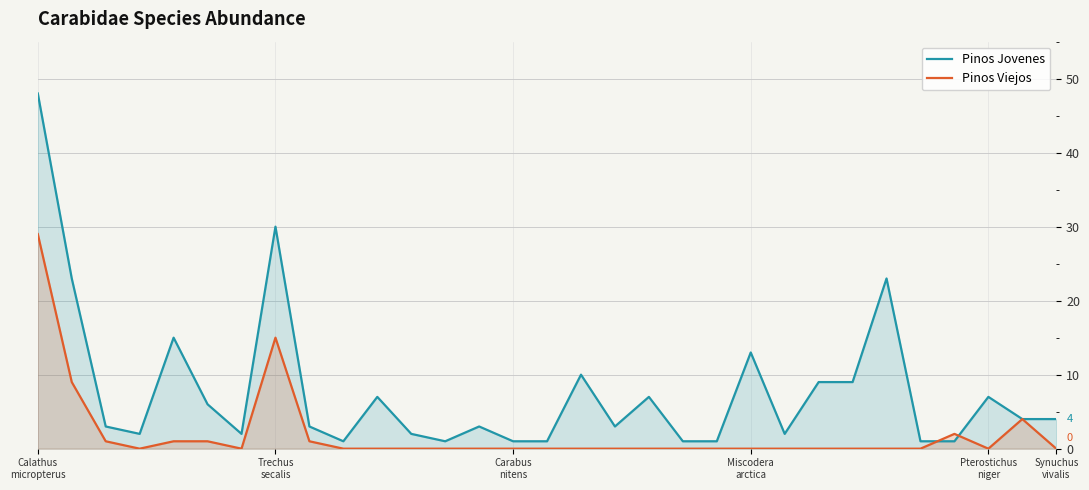

What is the highest value of the Pinos Viejos series?

29